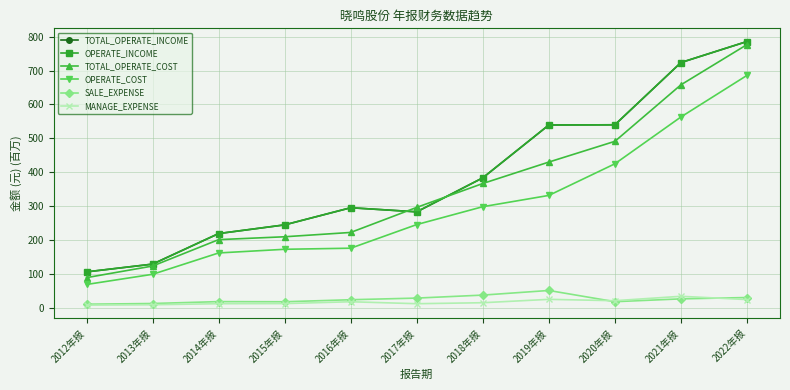

Is this an area chart (filled region under the line)?

No